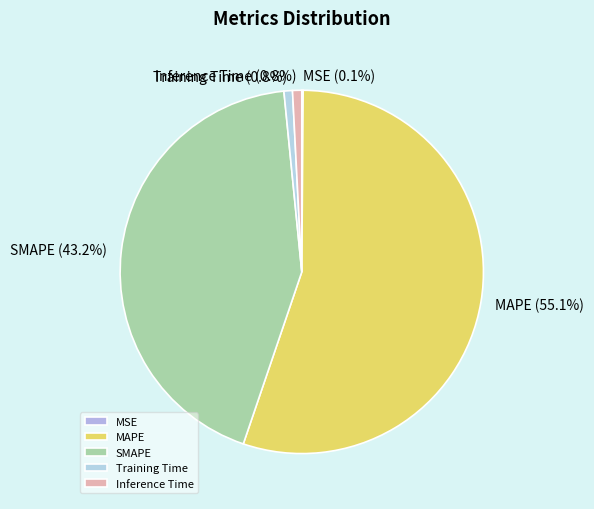

Does Training Time represent more than half of the total?

No